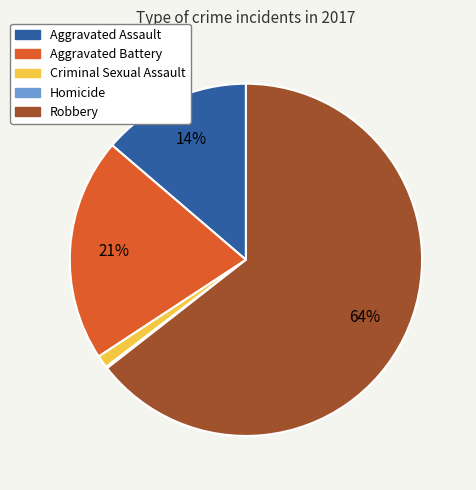

What is the largest slice in the pie chart?

Robbery